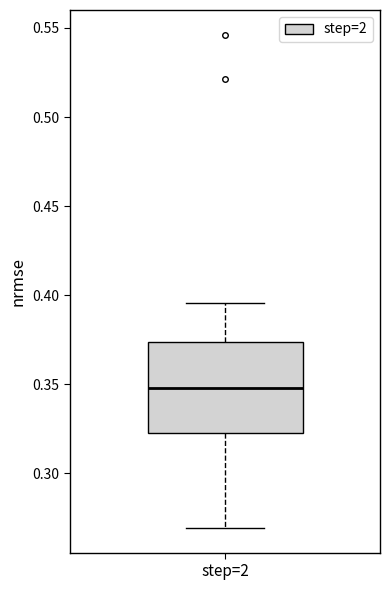

Read this box plot against the y-axis: the position of the median line, the range covered by the box, and the ends of both whiskers. The values are not printed on the chart, so give them approximately, as read against the axis.

median 0.350, box 0.325 to 0.375, whiskers 0.270 to 0.395